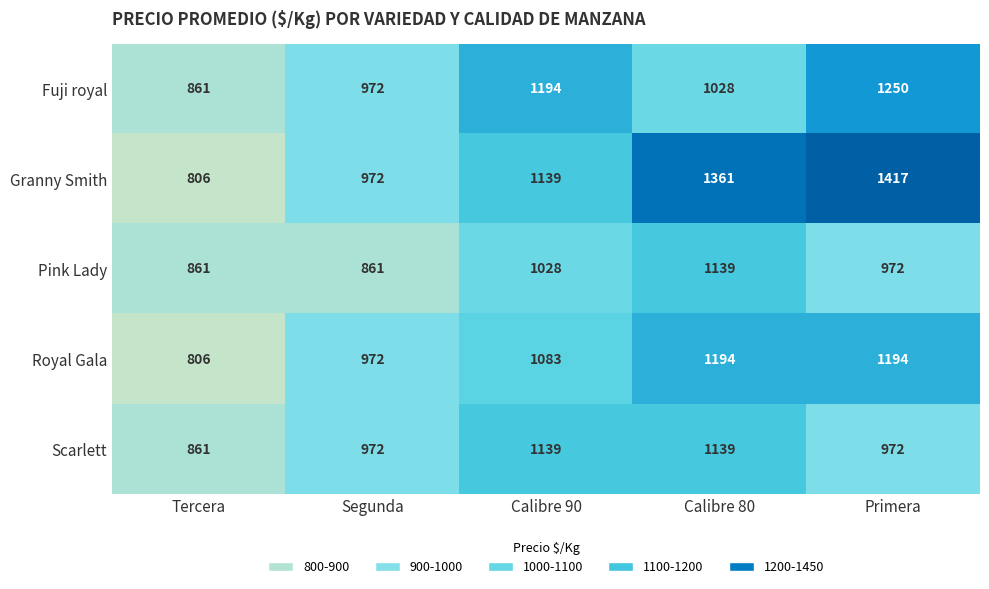

Count the Royal Gala values in the range 972 to 1194.

4